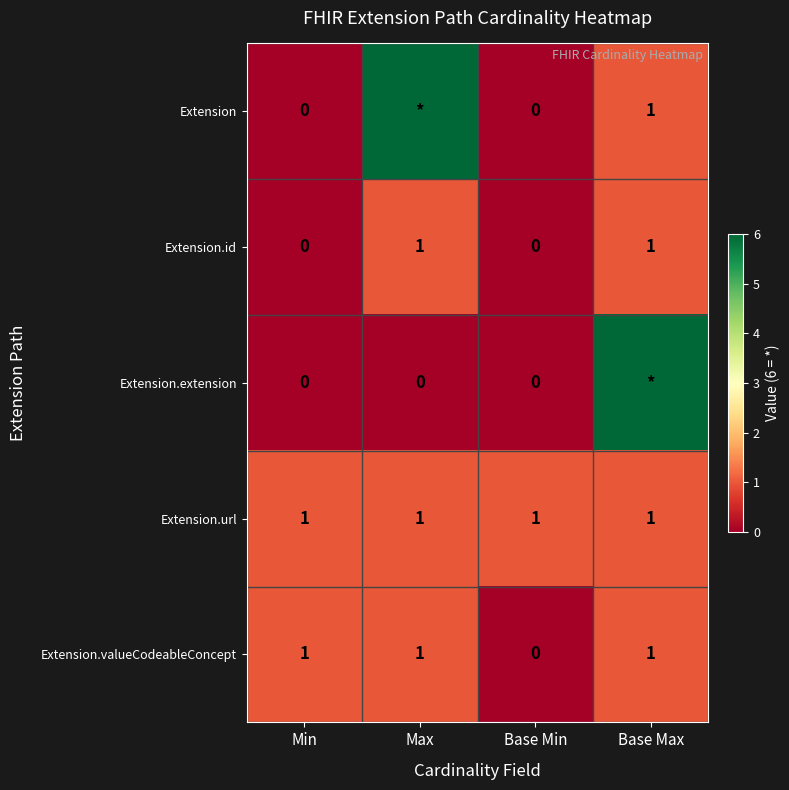

Is the value of Extension.extension at Max greater than the value of Extension at Base Max?

No